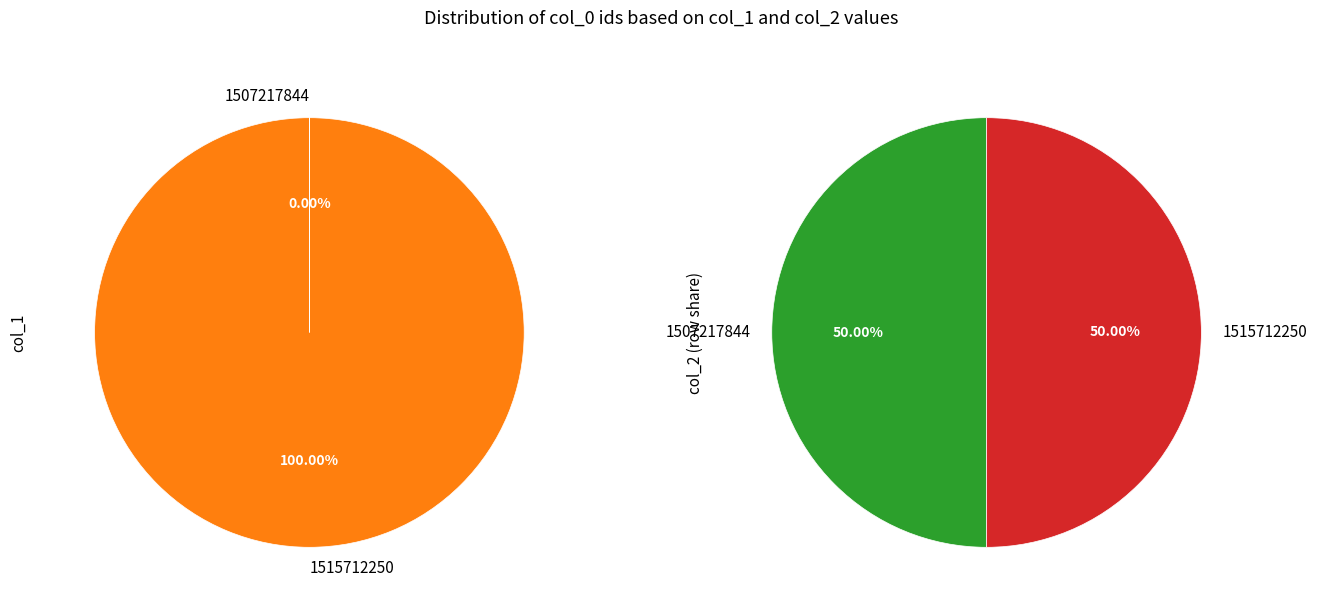

Which category has the smallest portion of the pie?

1507217844